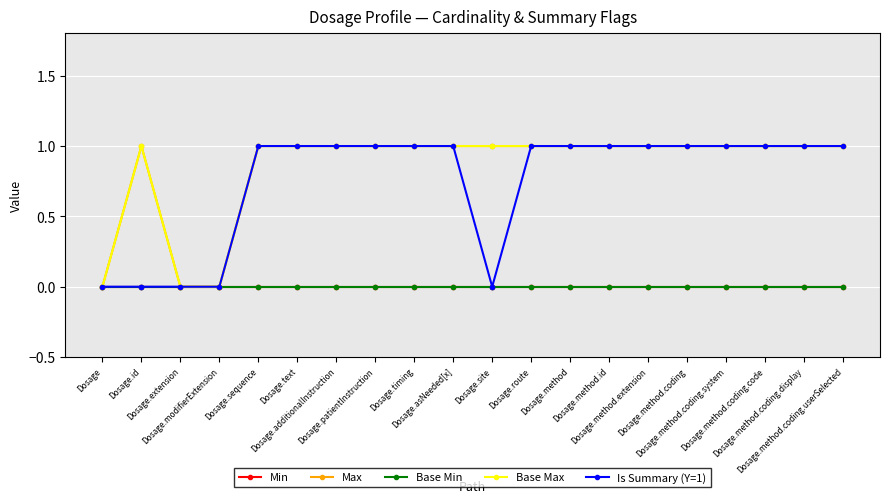

Is it true that Max equals 0 at Dosage.method.coding.userSelected?

False